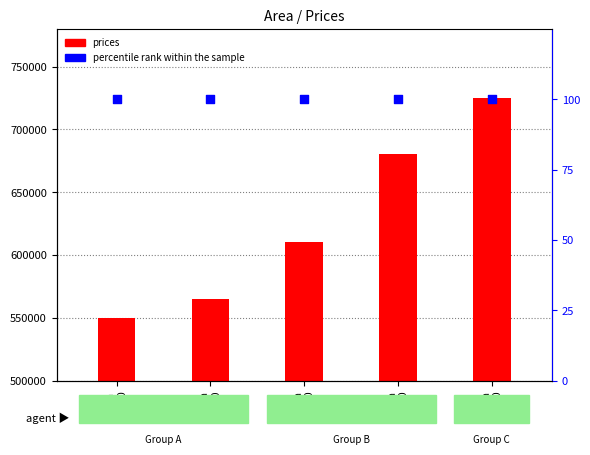

Which series has the largest total across all categories?

prices